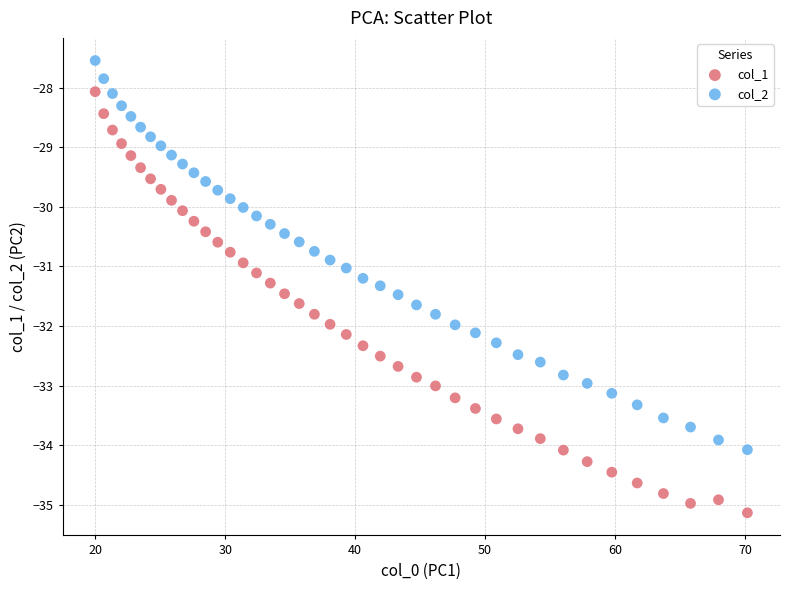

Across all data points, what is the range of X values (max minus min)?

50.2